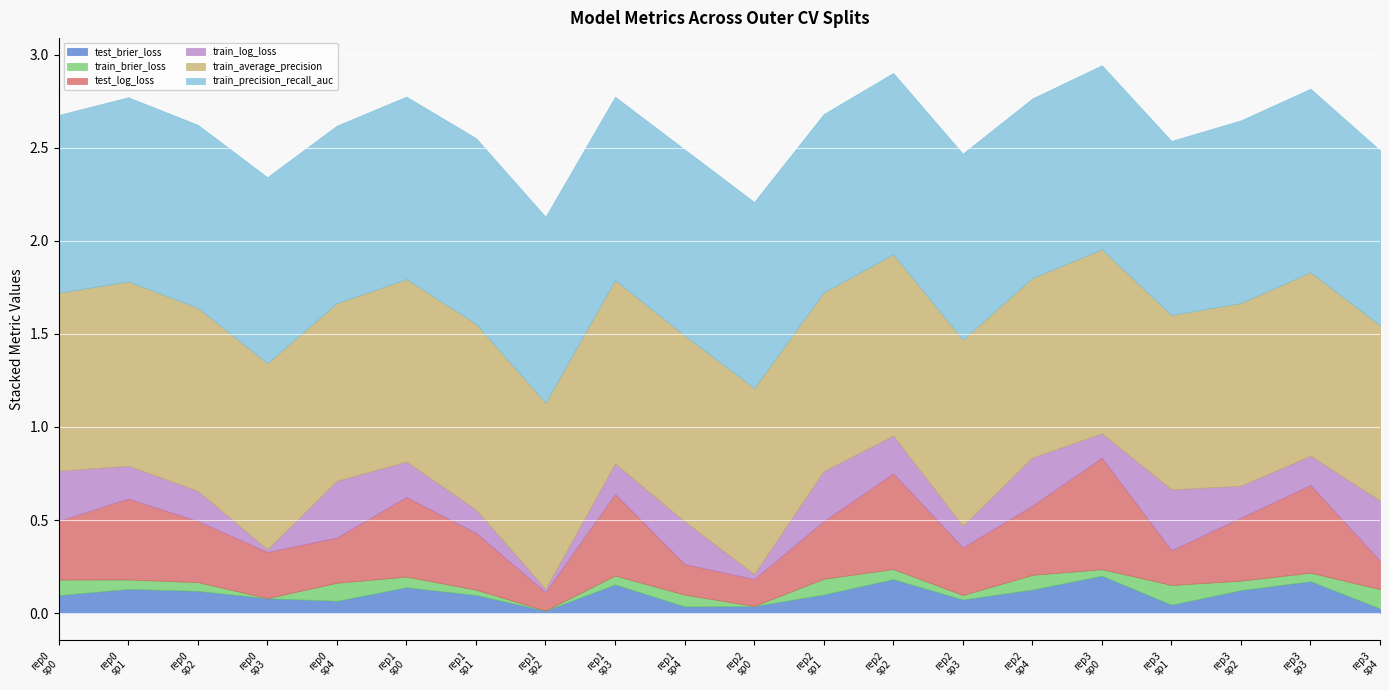

True or false: test_log_loss and train_average_precision cross at least once.

False